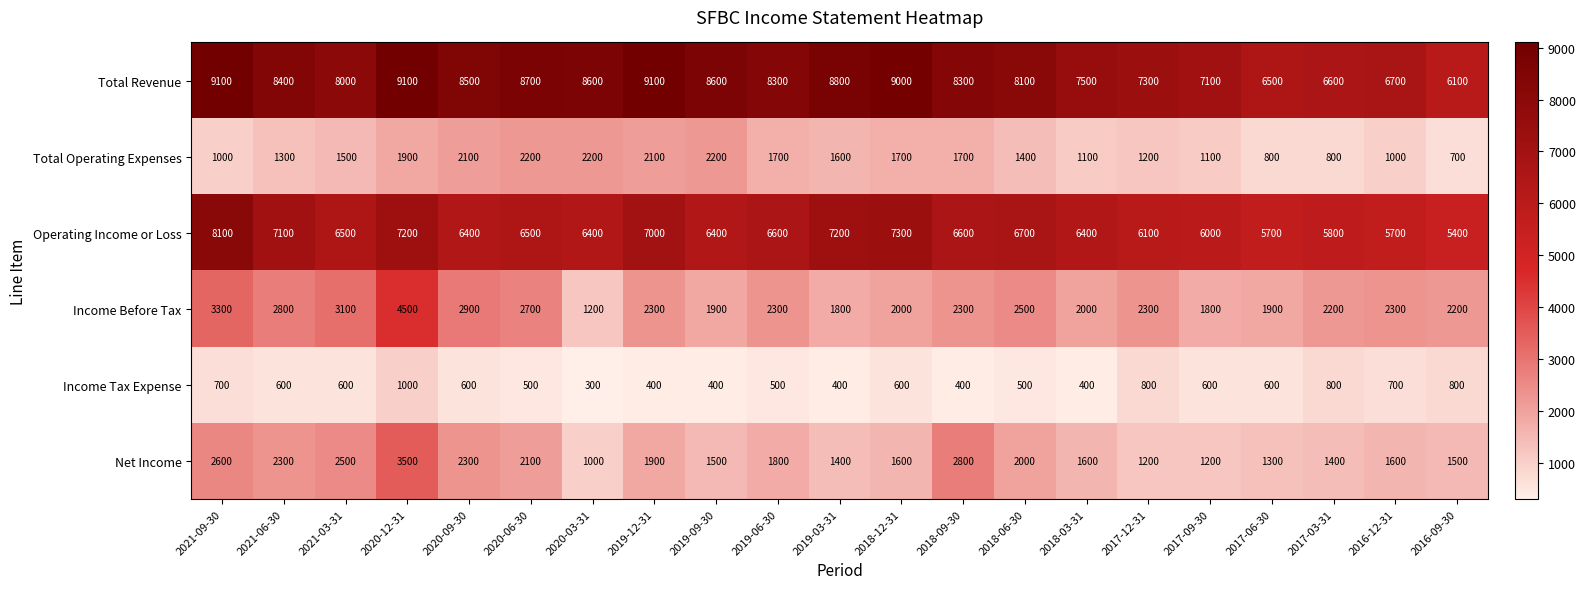

What is the difference between the second highest and second lowest values in the Income Before Tax series?

1500